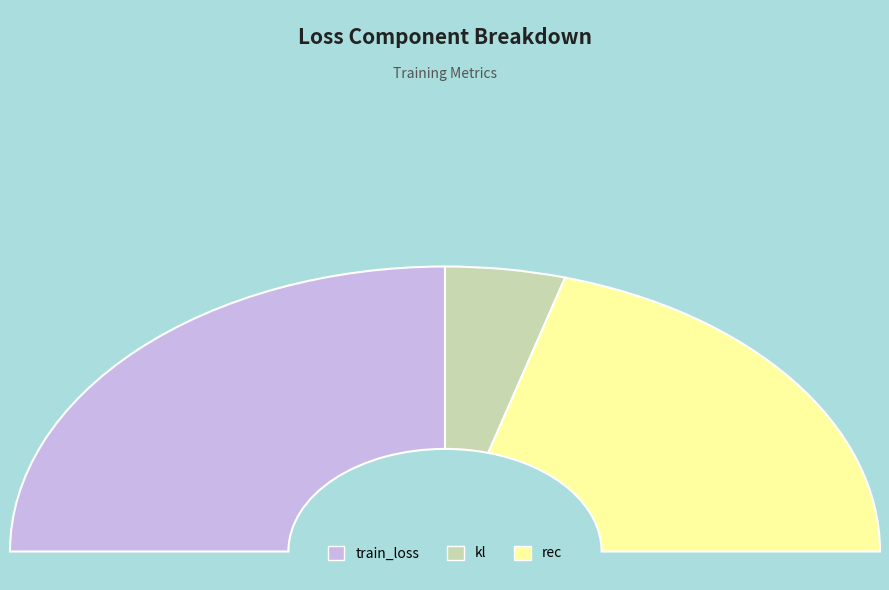

Which category accounts for the majority?

train_loss